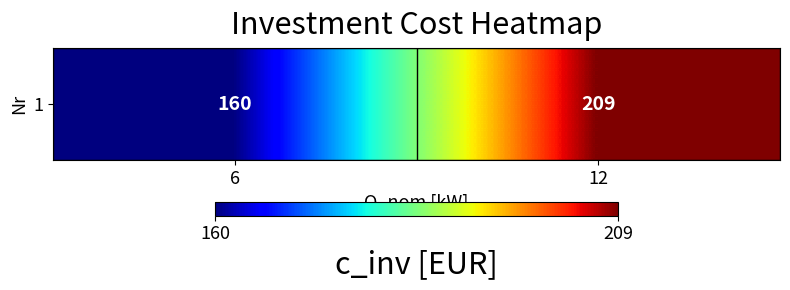

List the labels in order of value, largest first.

12, 6